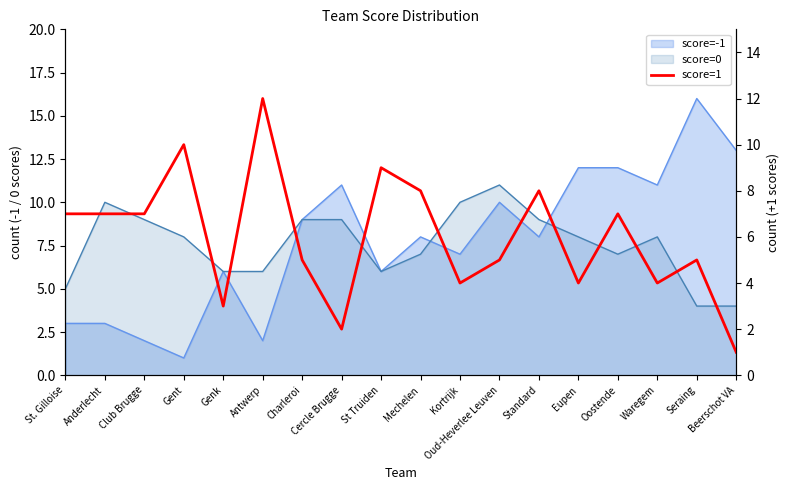

Where do 1 and -1 first cross each other?

Gent and Genk